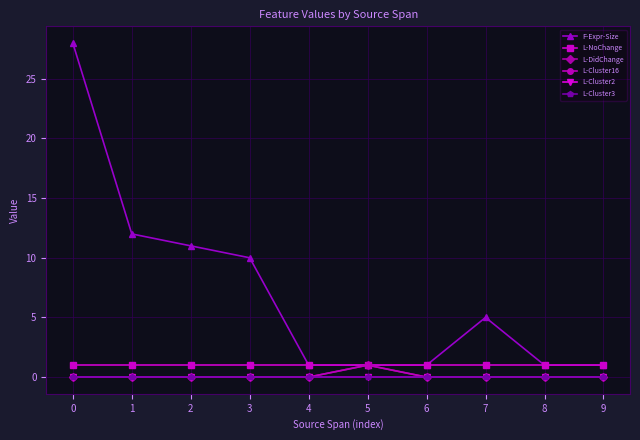

What is the difference between the maximum and minimum values in the L-Cluster16 series?

1